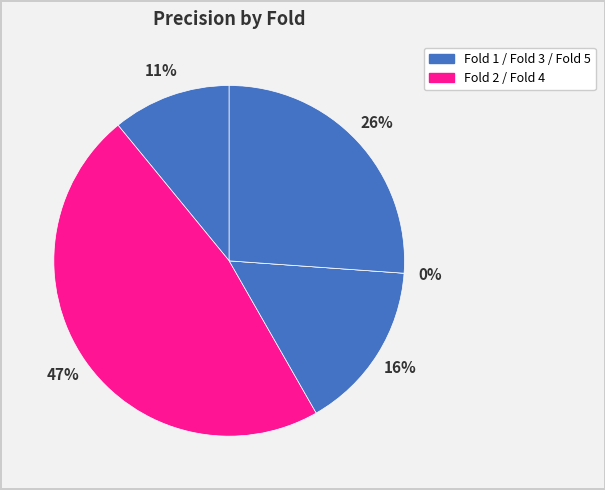

Rank the categories by value from lowest to highest.

Fold 4, Fold 1, Fold 3, Fold 5, Fold 2